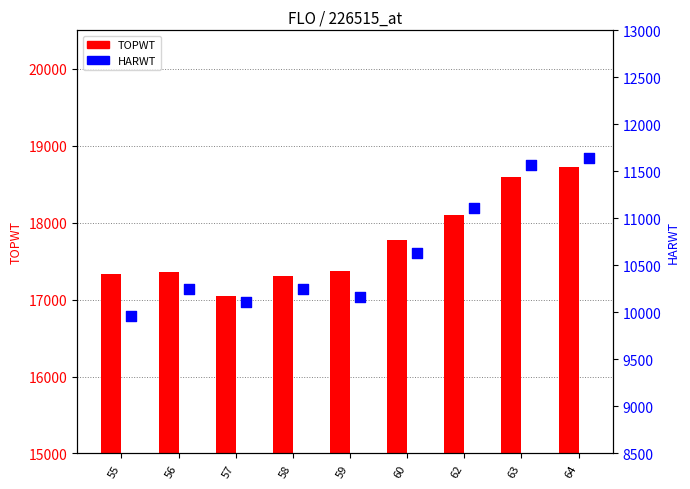

What is the total value across all series at 64?

30370